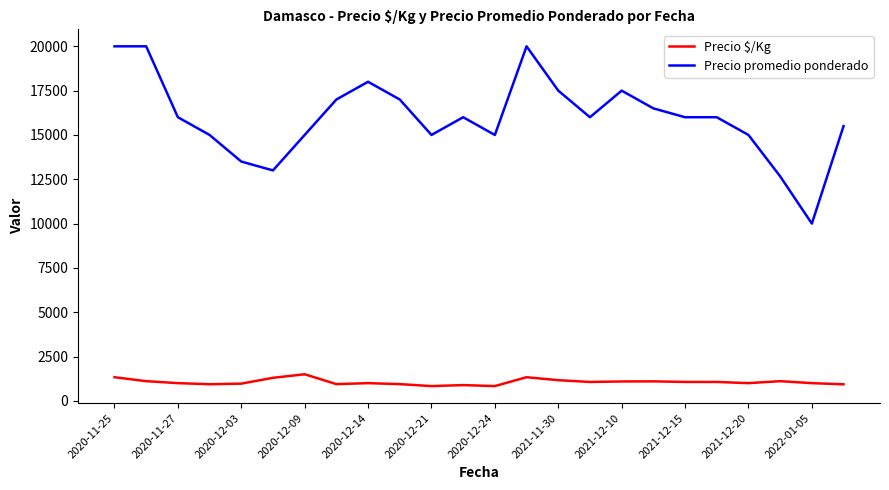

What is the lowest value of the Precio $/Kg series?

833.0